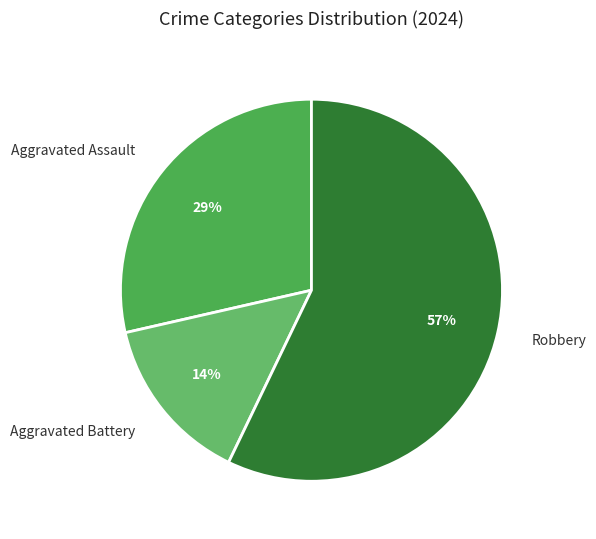

Which category has the smallest portion of the pie?

Aggravated Battery